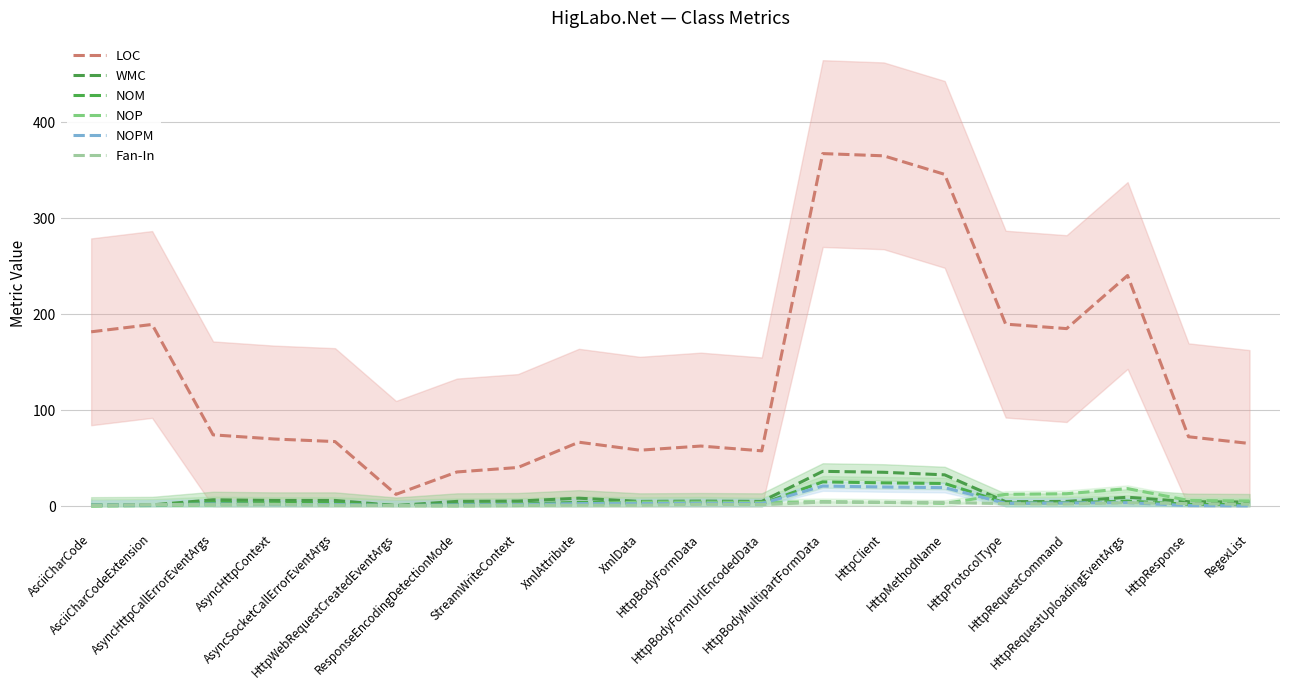

Reading left to right, extract all data points from this chart.

LOC: 181.7	189.3	74.3	70.0	67.3	12.3	35.7	40.3	66.7	58.3	62.7	57.7	367.3	365.0	345.7	189.7	185.0	240.3	72.3	65.3
WMC: 1.0	1.3	6.7	6.0	6.0	0.7	5.0	5.3	8.3	5.0	5.3	5.0	36.3	35.3	32.7	4.7	5.0	9.3	4.7	4.3
NOM: 1.0	1.3	4.0	3.3	3.3	0.7	2.0	2.3	4.0	3.3	3.7	2.7	25.3	24.3	23.7	3.3	3.7	5.3	2.0	1.7
NOP: 0.0	0.7	1.3	1.7	1.3	0.7	0.3	0.7	2.0	4.3	4.3	4.0	4.7	4.0	3.0	12.3	13.0	18.3	6.0	5.3
NOPM: 1.0	1.3	2.3	1.7	1.7	0.7	1.3	1.7	2.7	2.7	3.0	2.7	21.0	20.0	19.3	3.0	3.3	3.7	0.7	0.3
Fan-In: 0.7	1.7	1.7	2.0	1.0	0.7	0.7	1.0	1.0	1.0	2.0	1.7	4.3	4.0	4.0	2.7	2.3	3.7	2.7	2.0